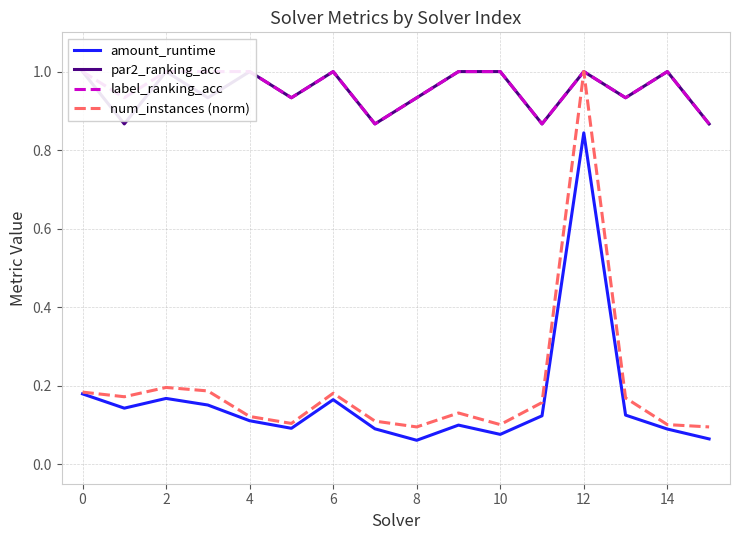

True or false: num_instances (norm) has a value of 1.0 at 12.

True